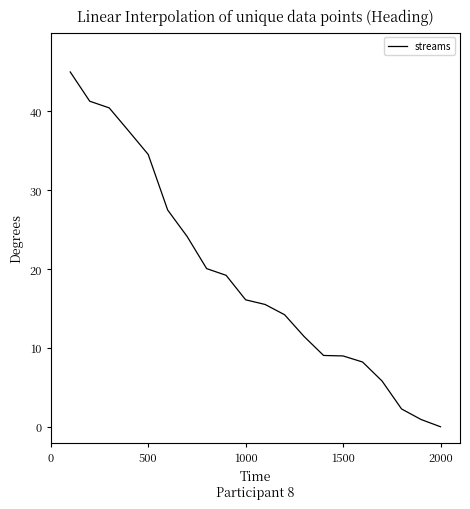

What is the maximum value shown in the chart?

45.0